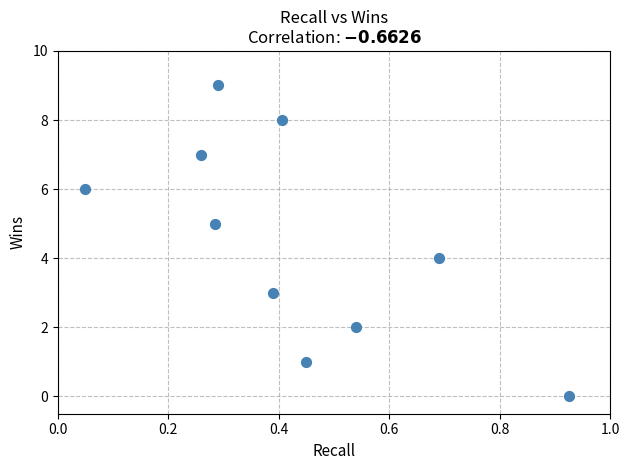

What is the range of Y values (max minus min)?

9